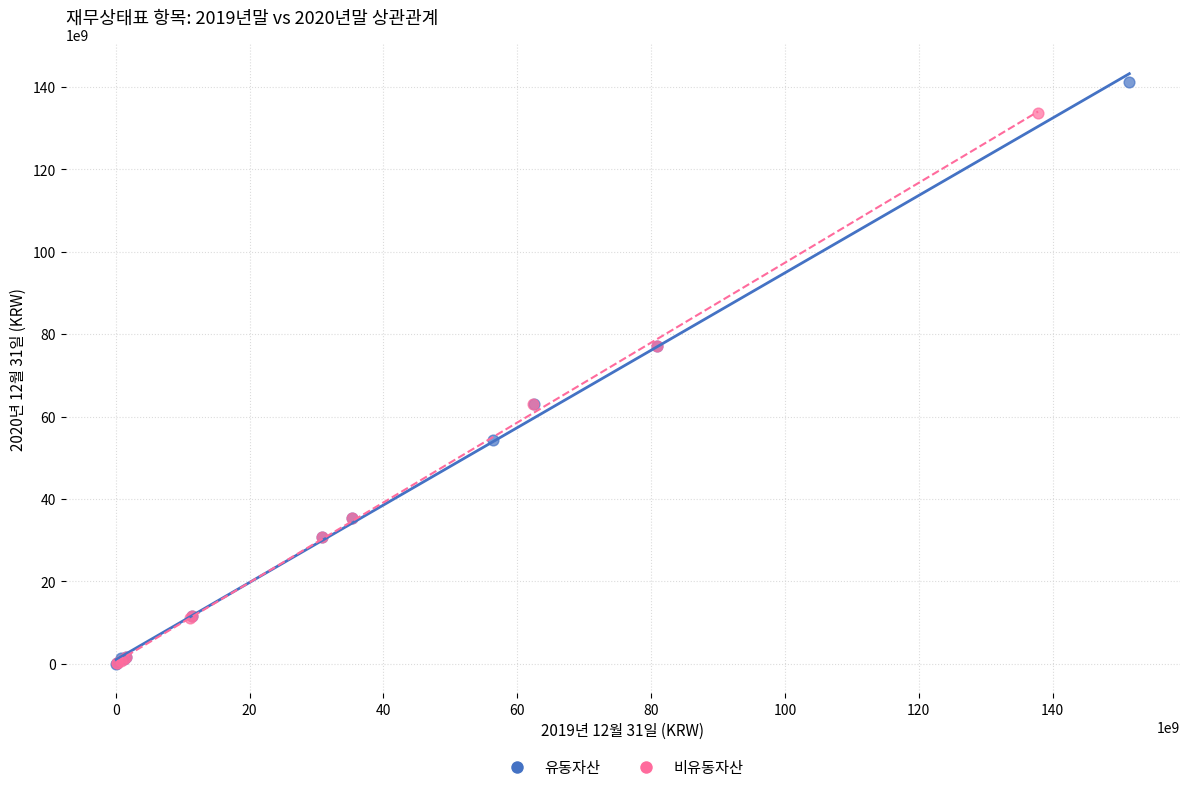

Which series has the largest Y range (max minus min)?

유동자산